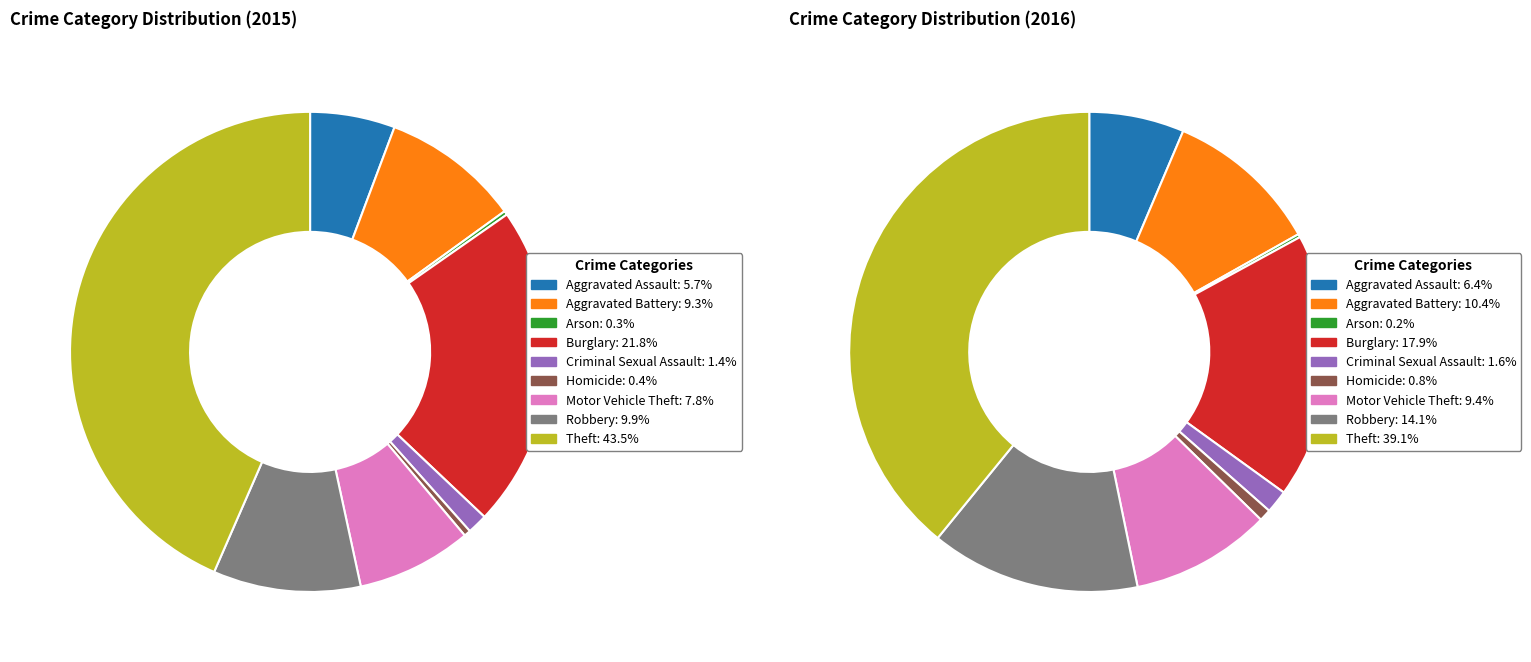

Which slice is the smallest?

Arson